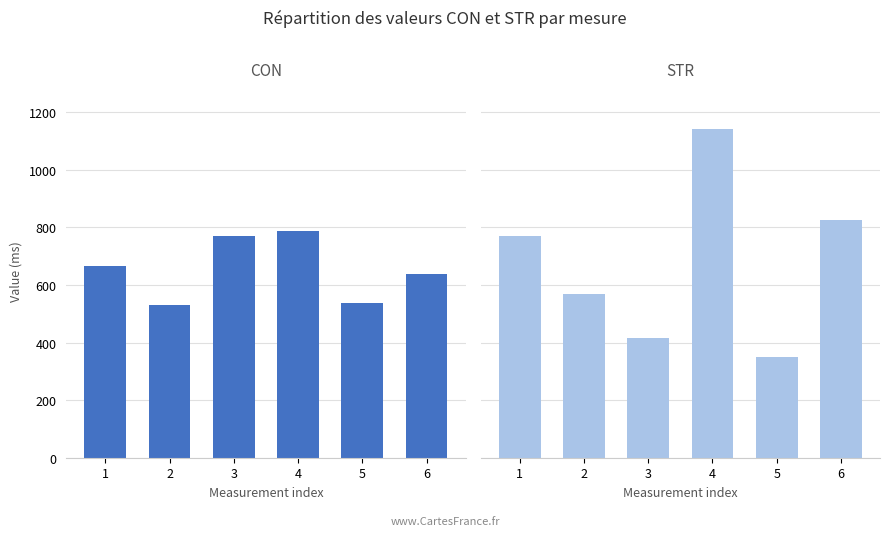

Reading right to left, what are all the values shown in this chart?

CON: 6=638.1	5=538.2	4=788.8	3=771.3	2=531.5	1=664.4
STR: 6=826.3	5=351.3	4=1141.3	3=415.5	2=569.9	1=768.8